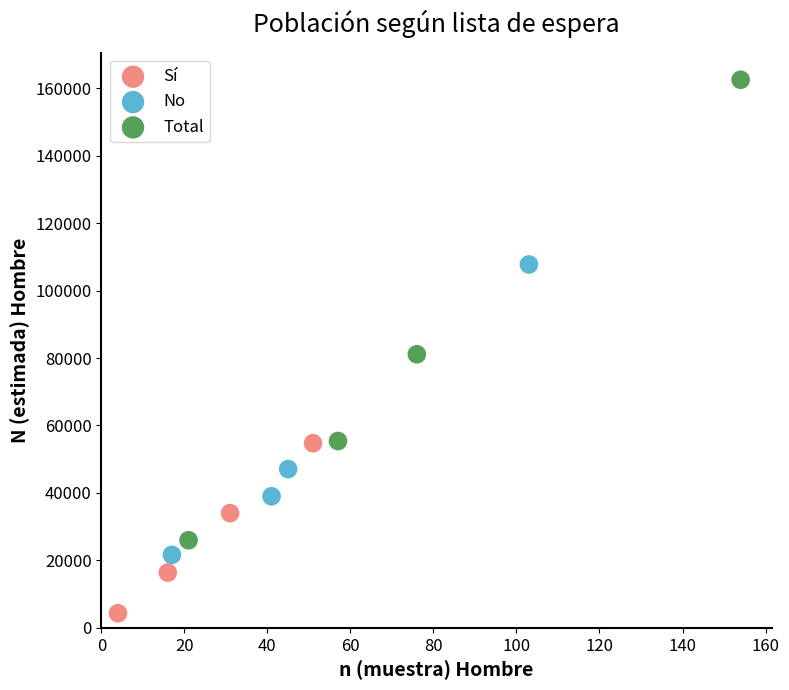

Which series contains the lowest Y value?

Sí